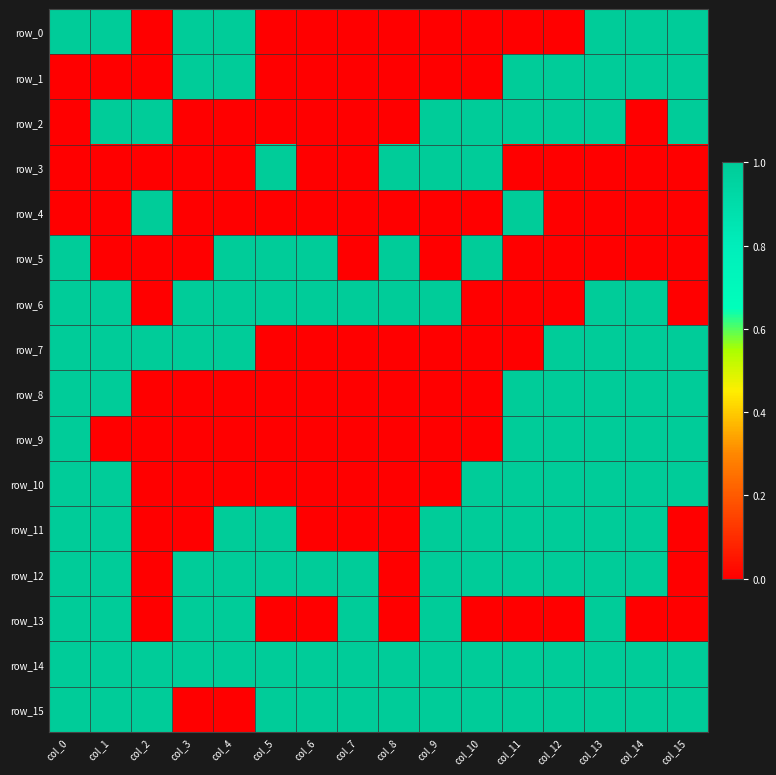

At how many categories does at least one series exceed 0?

16